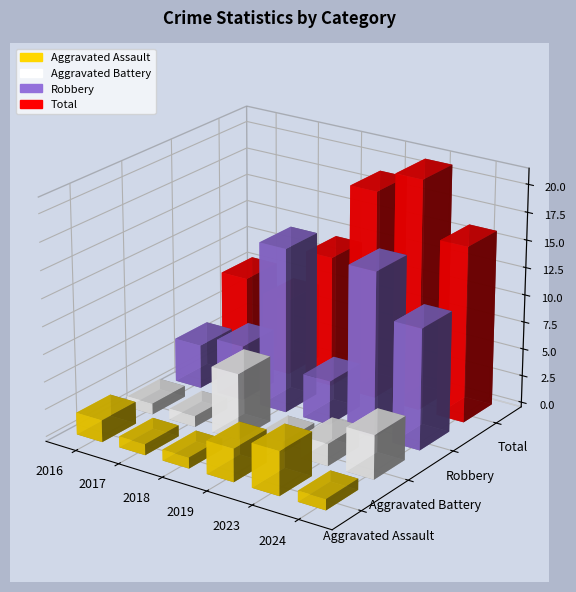

What is the sum of all Aggravated Assault values?

12